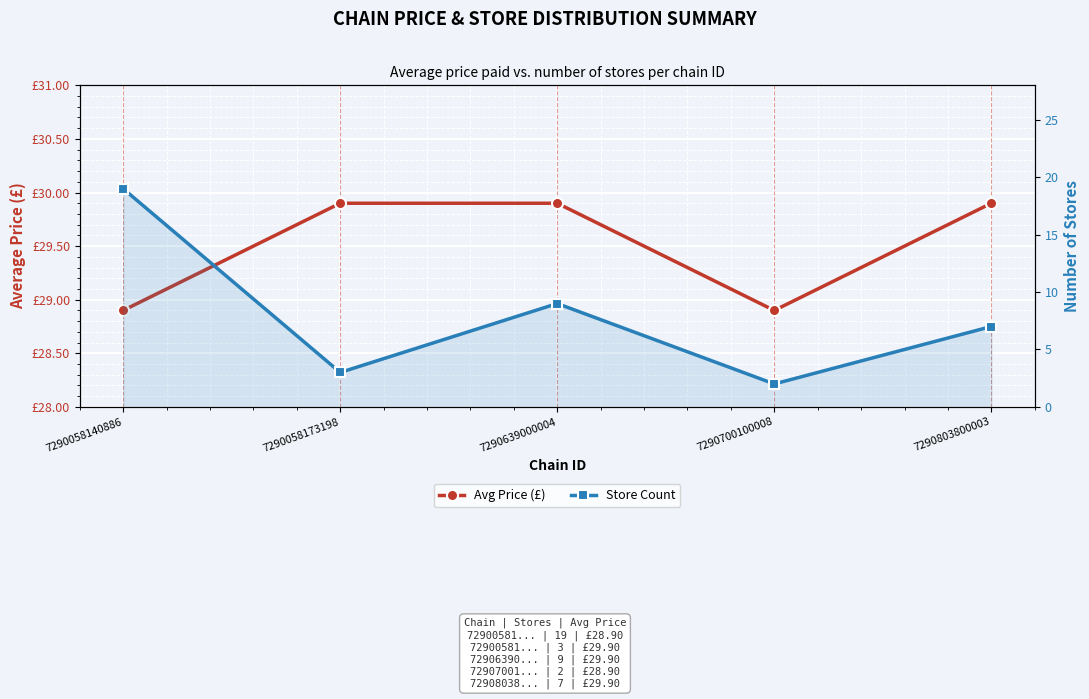

What is the smallest value displayed?

2.0